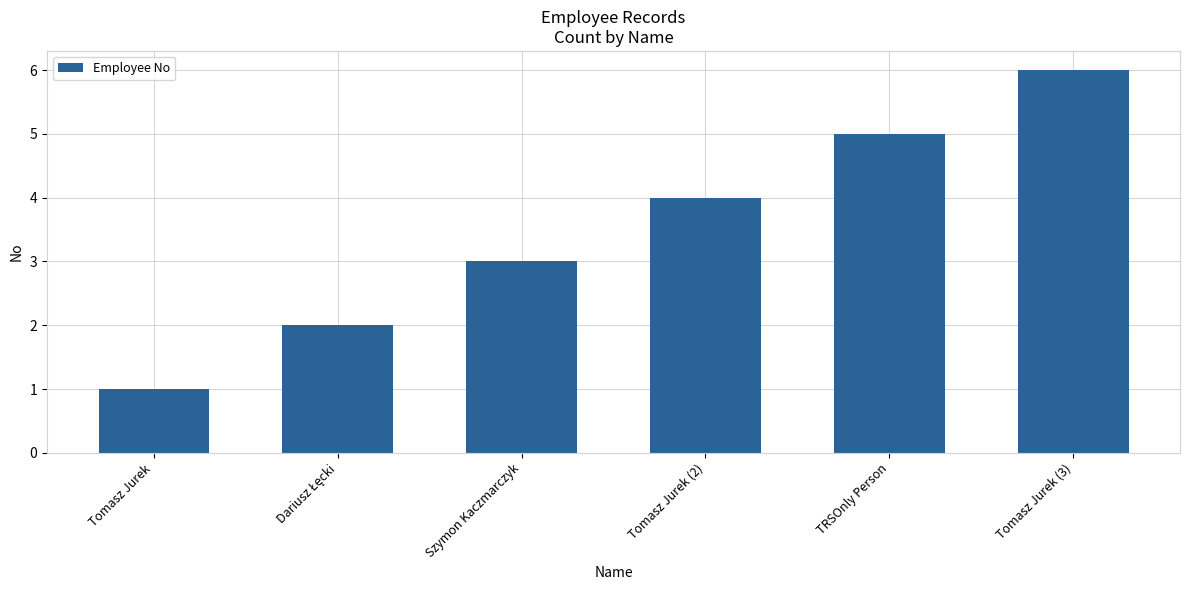

Does the chart contain stacked bars?

No